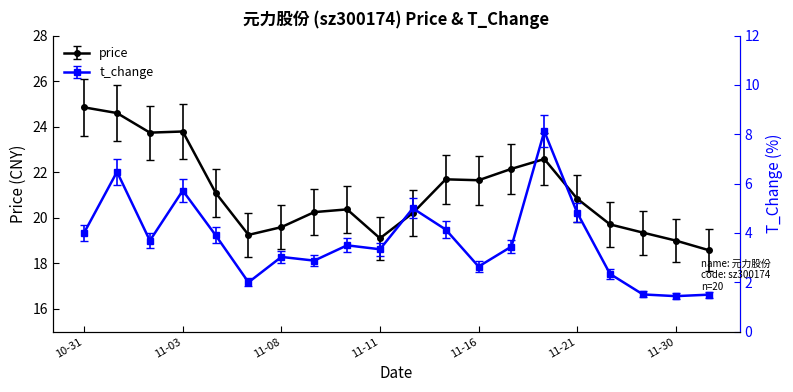

The value of t_change at 11-16 is 0.7. True or false?

False